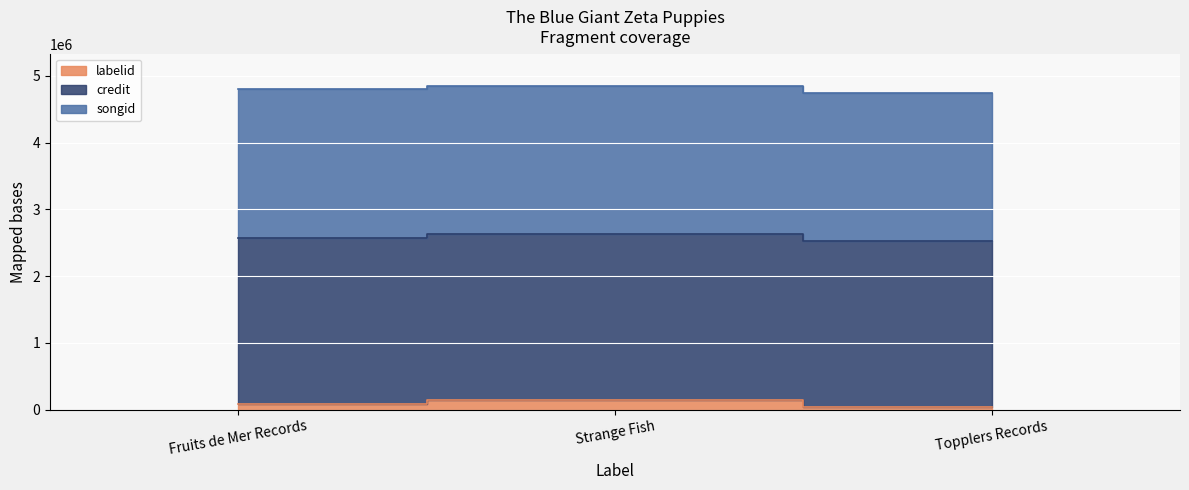

Reading left to right, what are all the values shown in this chart?

labelid: 90876	142013	40062
credit: 2487179	2487179	2487179
songid: 2217698	2217698	2217698